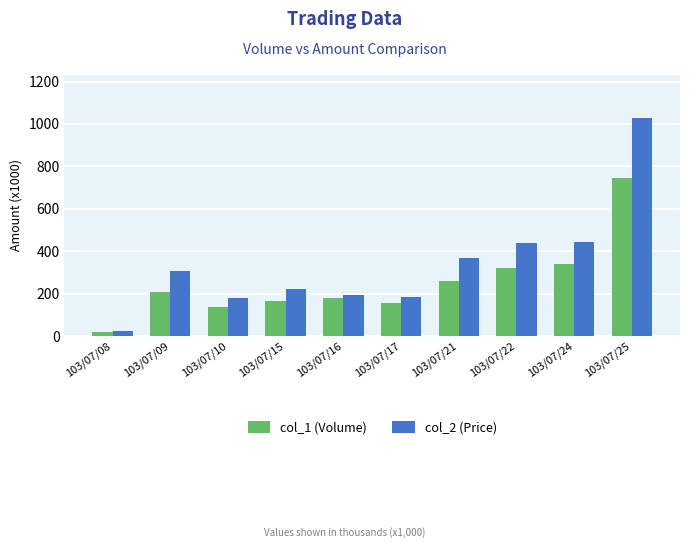

List the series in order of their peak value, highest first.

col_2 (Price), col_1 (Volume)